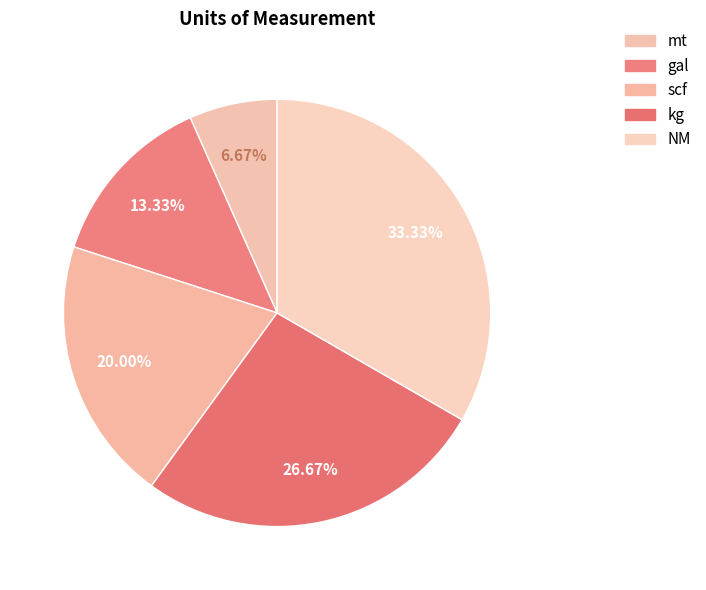

What percentage is the NM slice, to the nearest percent?

33%